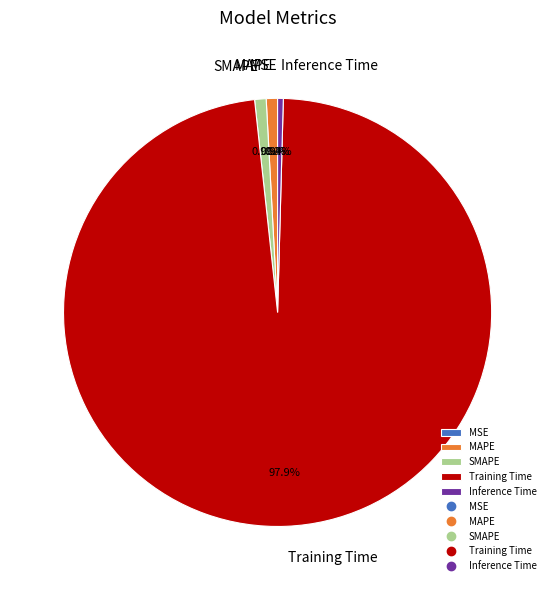

To the nearest percent, what is the average slice percentage?

20%